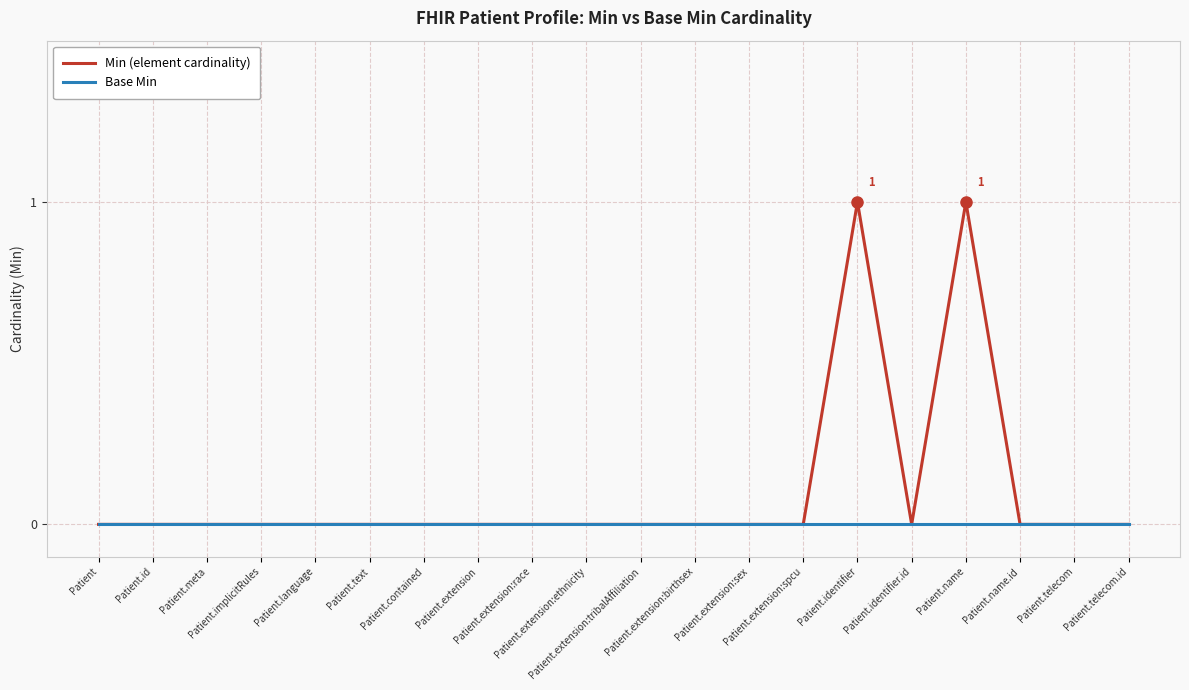

Reading left to right, transcribe all the data shown in this chart.

Min (element cardinality): 0	0	0	0	0	0	0	0	0	0	0	0	0	0	1	0	1	0	0	0
Base Min: 0	0	0	0	0	0	0	0	0	0	0	0	0	0	0	0	0	0	0	0